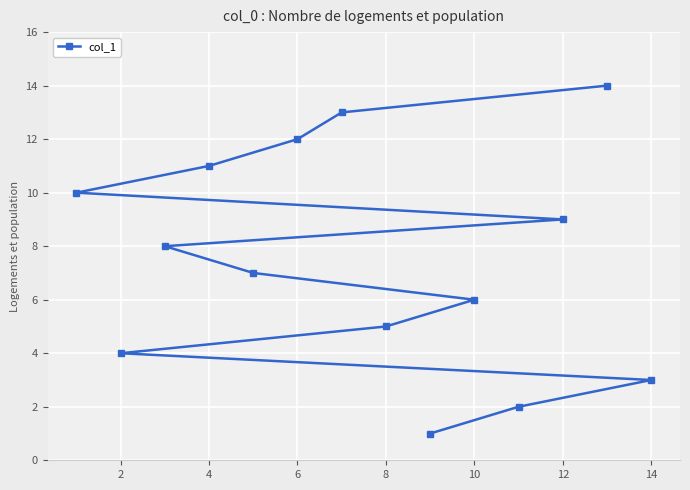

Reading left to right, list all the values displayed in this chart.

10	4	8	11	7	12	13	5	1	6	2	9	14	3